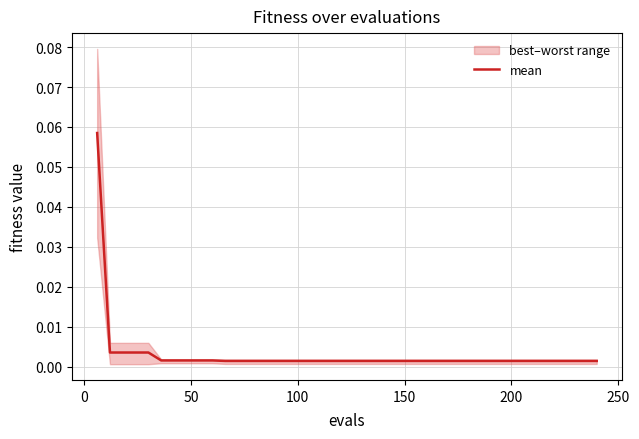

How many data points does each series have?

40